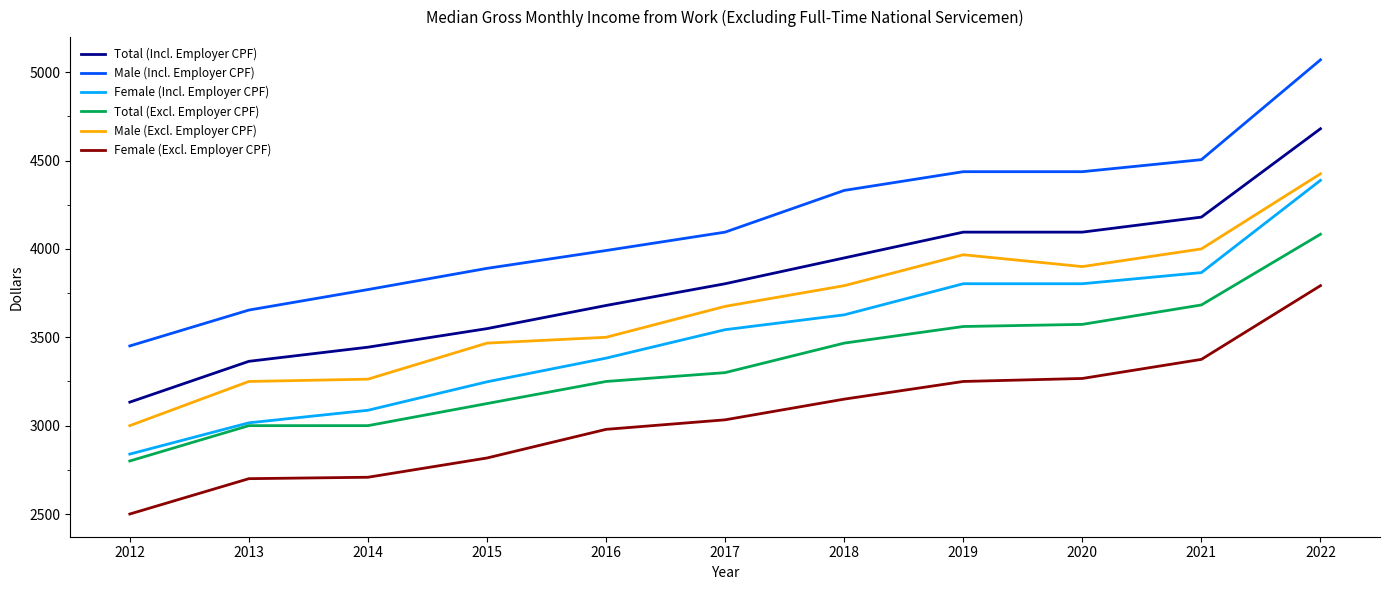

Is it true that Total (Incl. Employer CPF) equals 4180 at 2021?

True